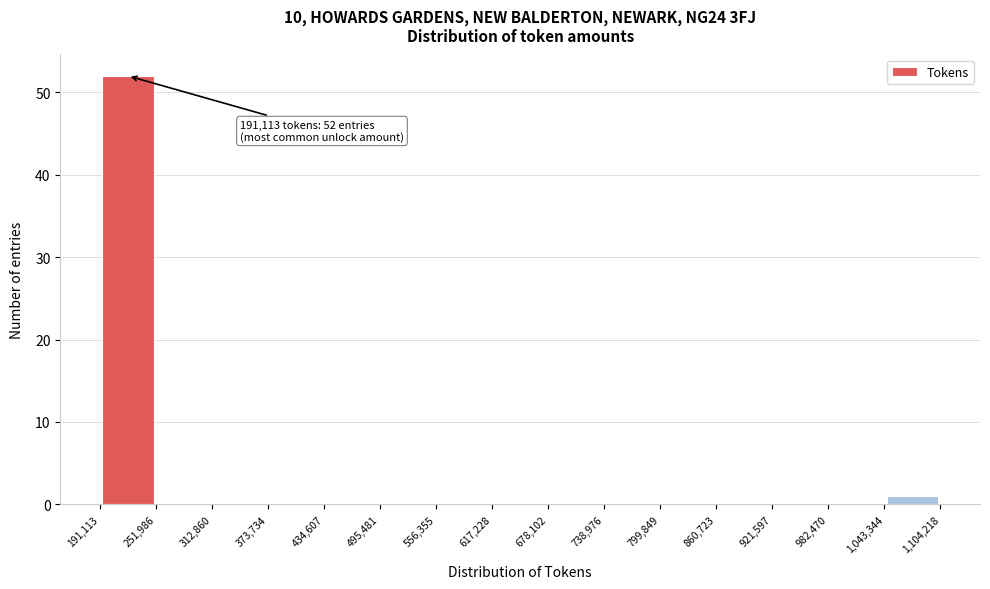

Over which range of the x-axis is the bar tallest?

191,113 to 251,986